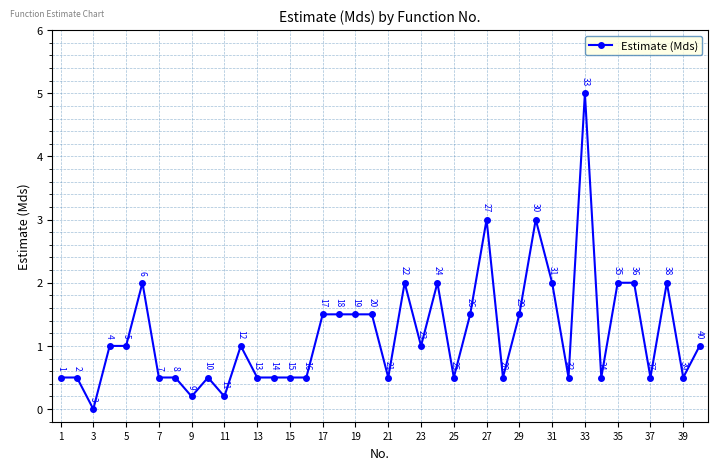

What is the value of the 18th point from the left?

1.5